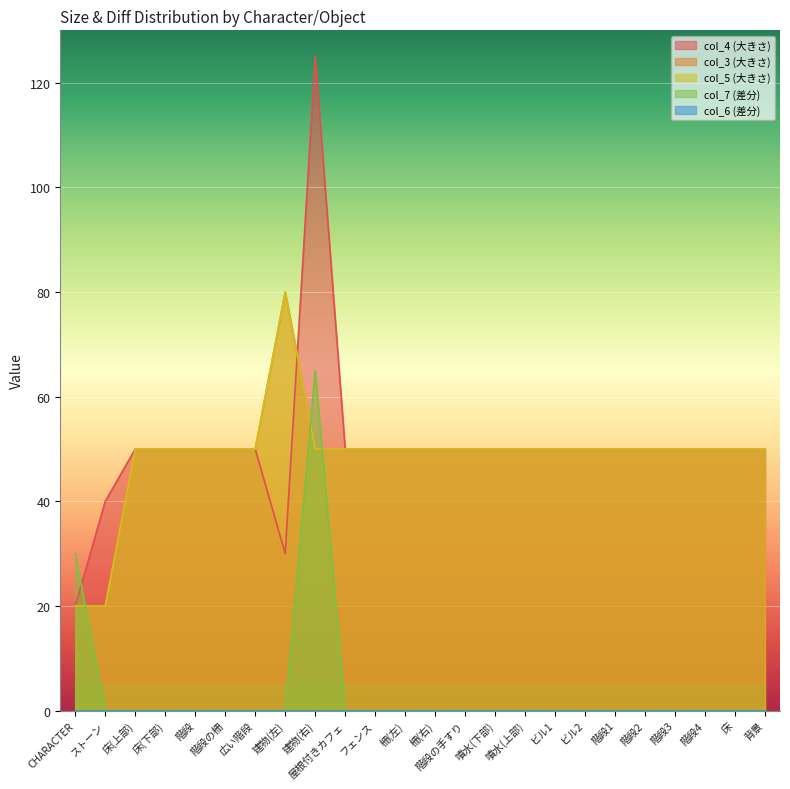

In col_7 (差分), how many points are higher than both neighbors (excluding endpoints)?

1